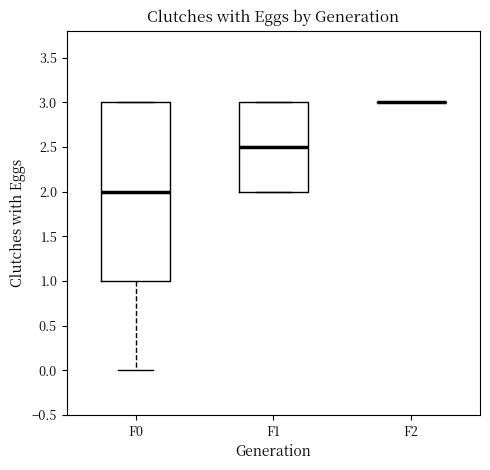

Where is the upper edge of the box for F0 on the y-axis? The values are not printed on the chart, so give them approximately, as read against the axis.

3.0